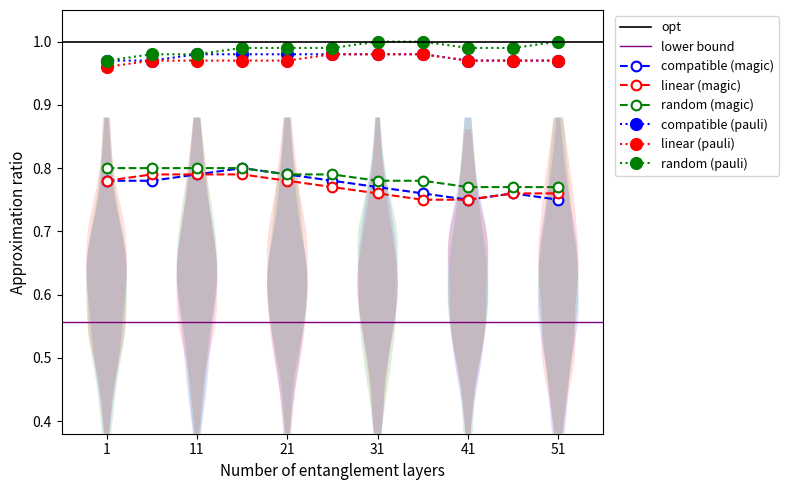

What value does the random (pauli) series have at 11?

1.0